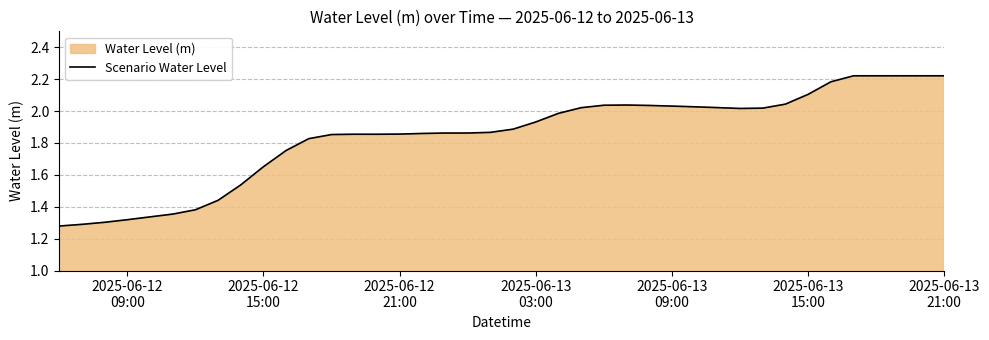

How many lines are shown in the chart?

1